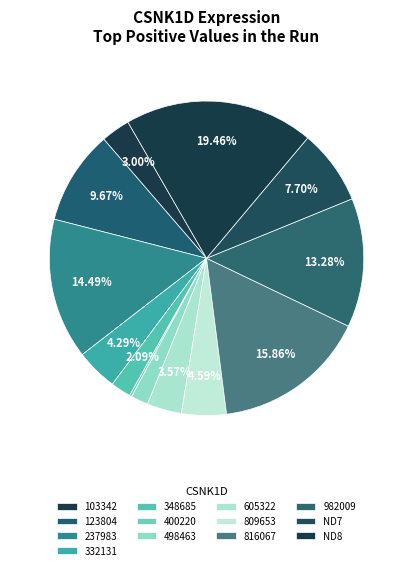

What is the largest slice in the pie chart?

ND8